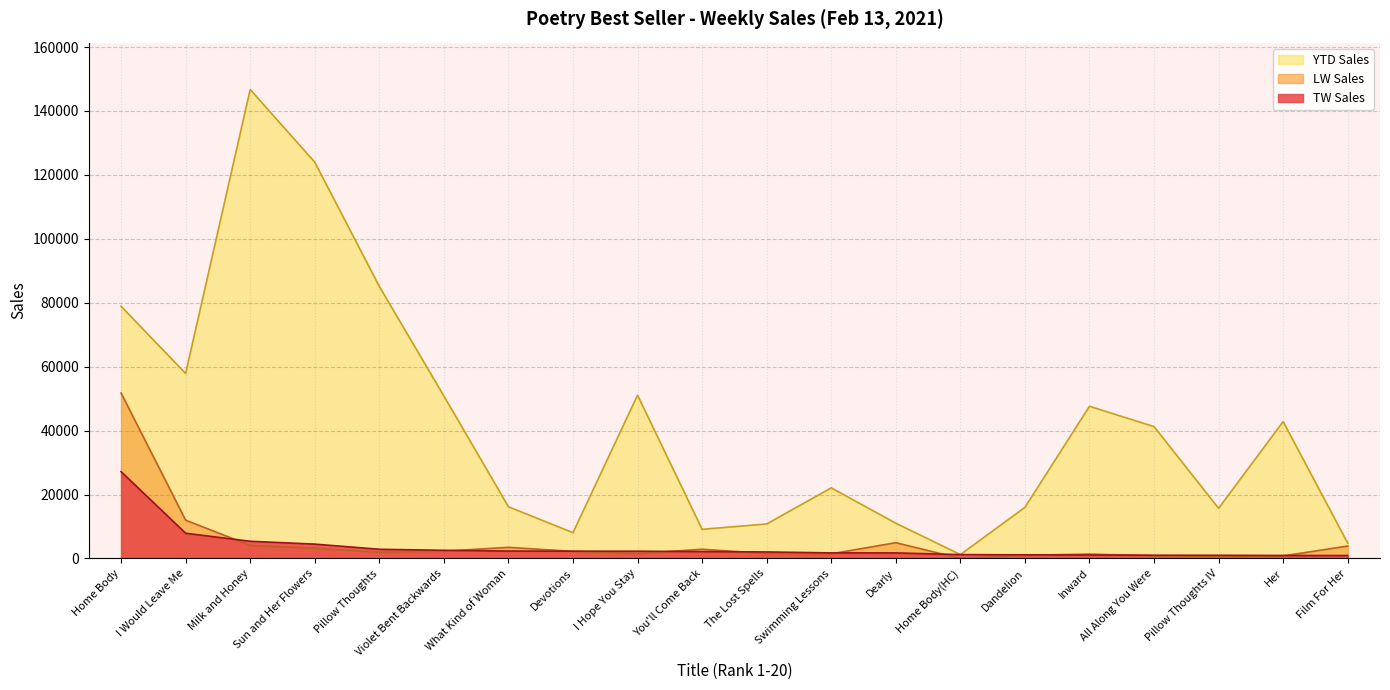

What is the difference between the maximum and minimum values in the TW Sales series?

26242